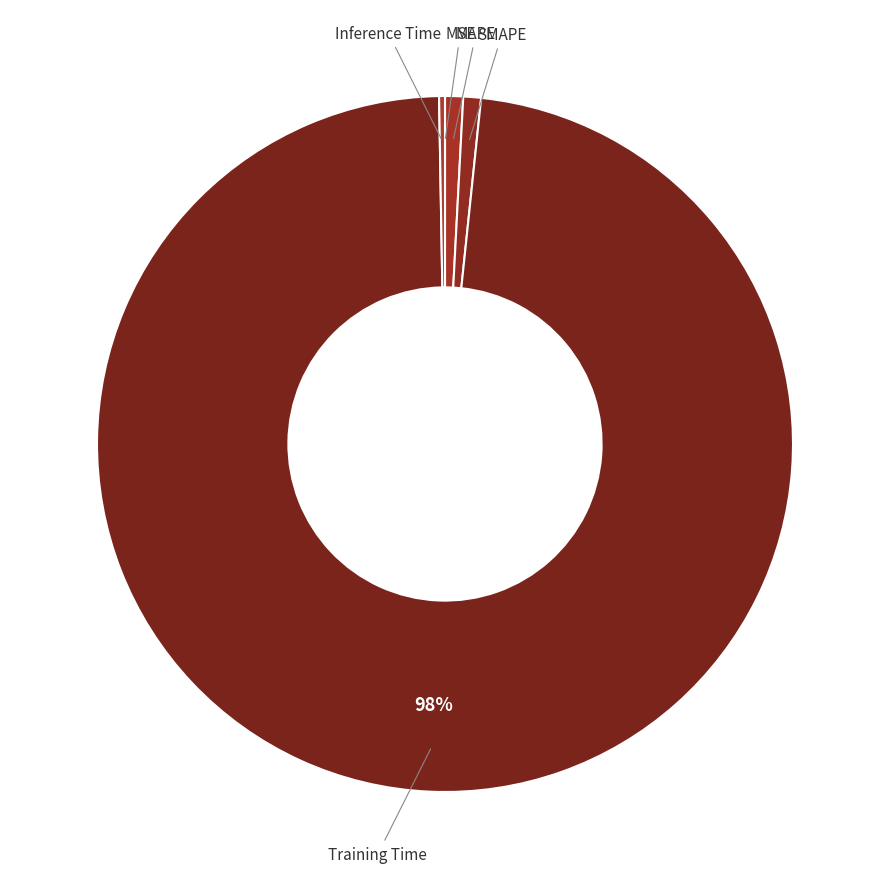

Which has a higher value, MAPE or Training Time?

Training Time